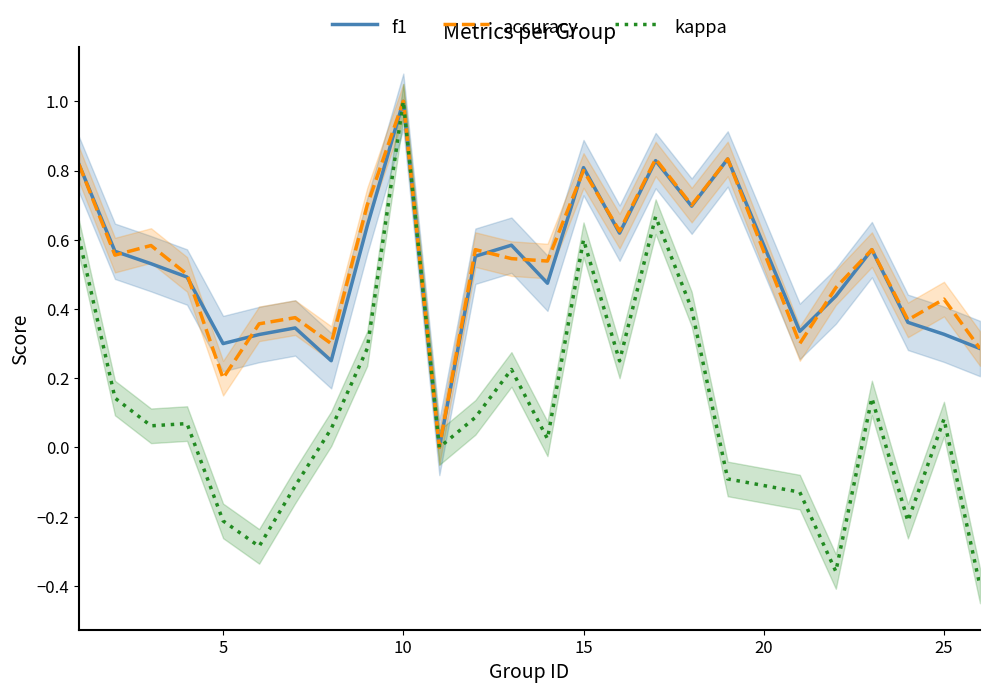

The kappa series shows 1.0 at 10. True or false?

True